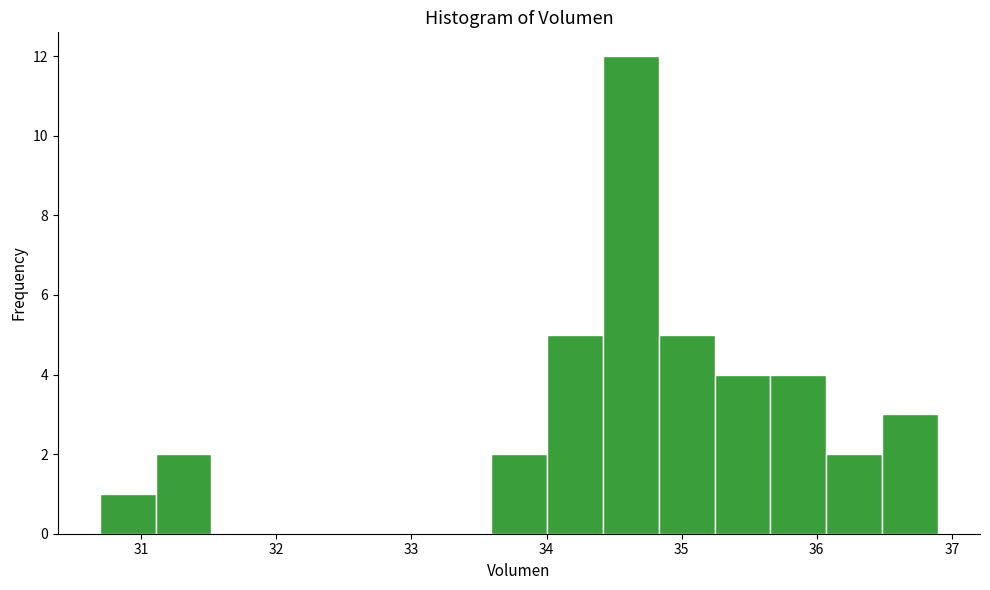

Reading left to right, list every bar in this chart as the range it spans on the x-axis followed by its height. Neither the bar edges nor the heights are printed on the chart, so give them approximately, as read against the axes.

30.7 to 31.1: 1
31.1 to 31.5: 2
31.5 to 31.9: 0
31.9 to 32.3: 0
32.3 to 32.8: 0
32.8 to 33.2: 0
33.2 to 33.6: 0
33.6 to 34.0: 2
34.0 to 34.4: 5
34.4 to 34.8: 12
34.8 to 35.2: 5
35.2 to 35.7: 4
35.7 to 36.1: 4
36.1 to 36.5: 2
36.5 to 36.9: 3